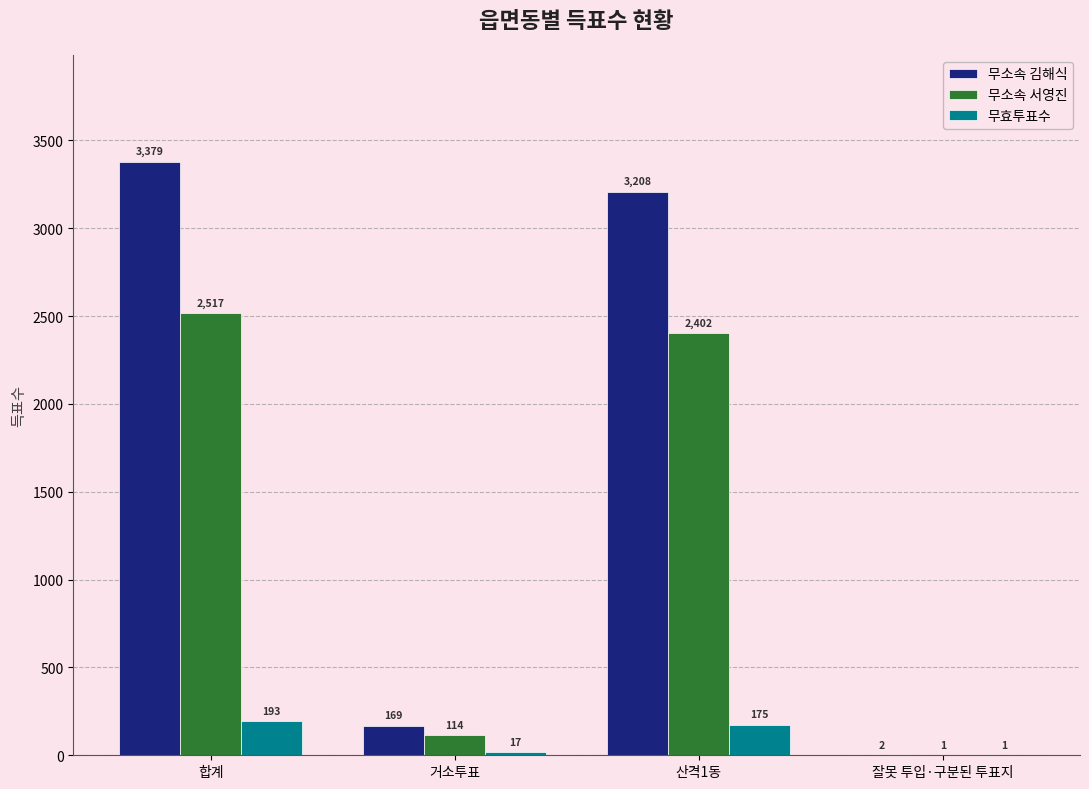

Count the number of data series in this chart.

3